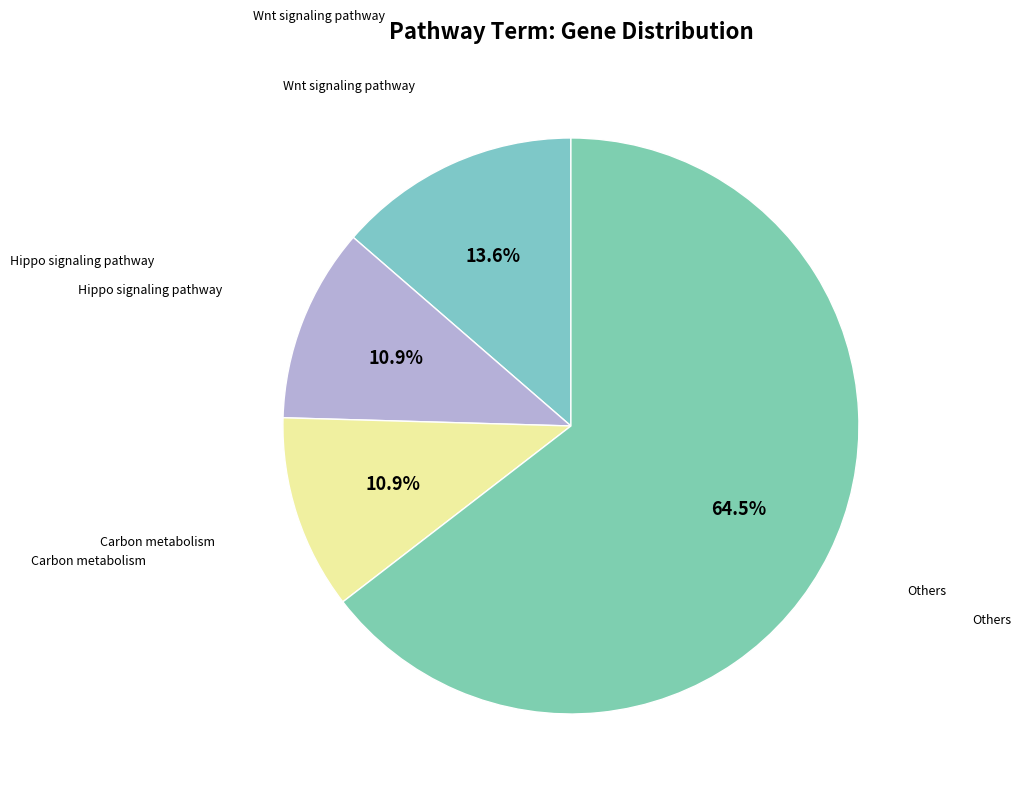

How many segments does this pie chart have?

4